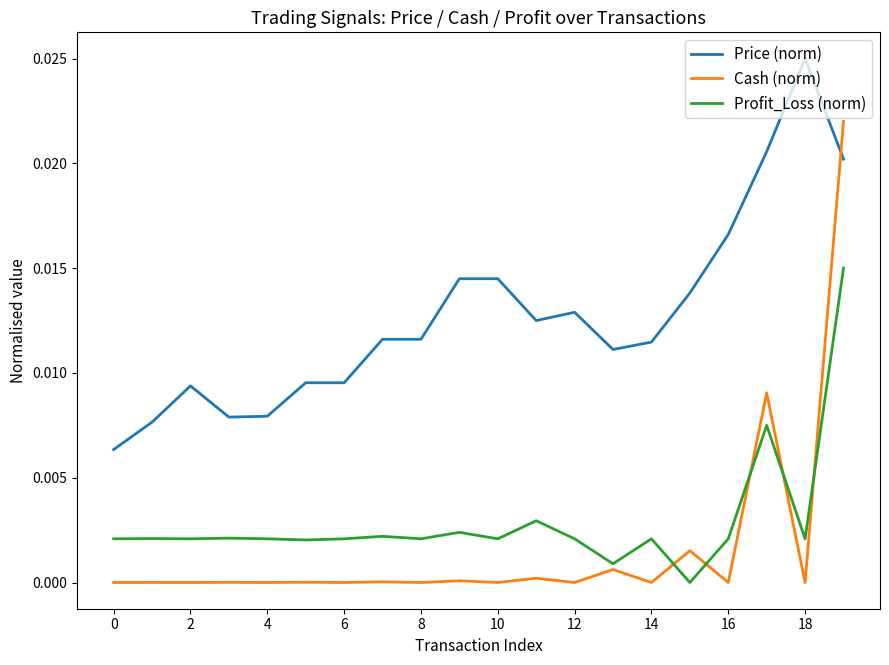

Which series has the largest total across all categories?

Price (norm)